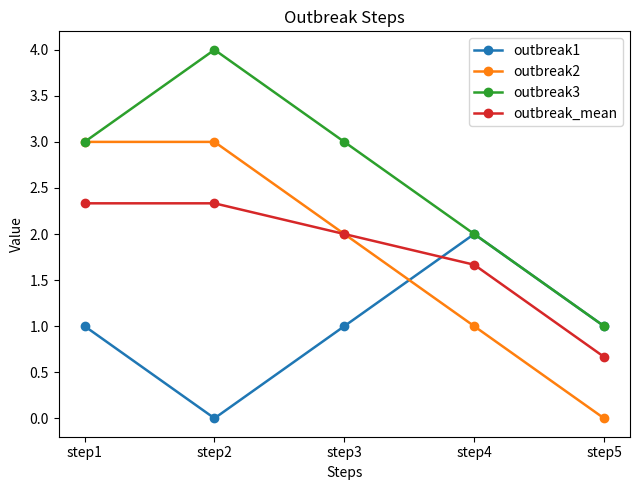

How many lines are shown in the chart?

4